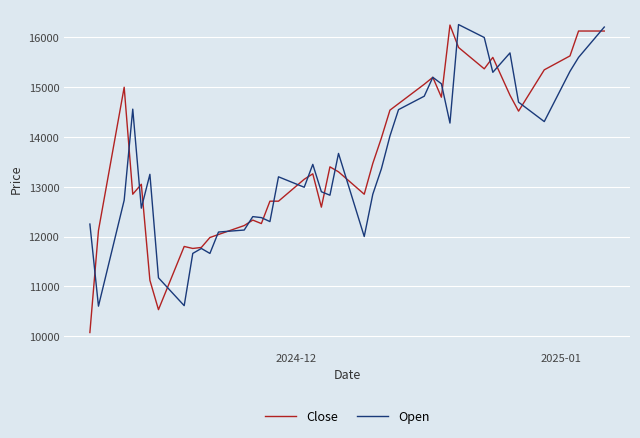

Which series has the largest range (max minus min)?

Close